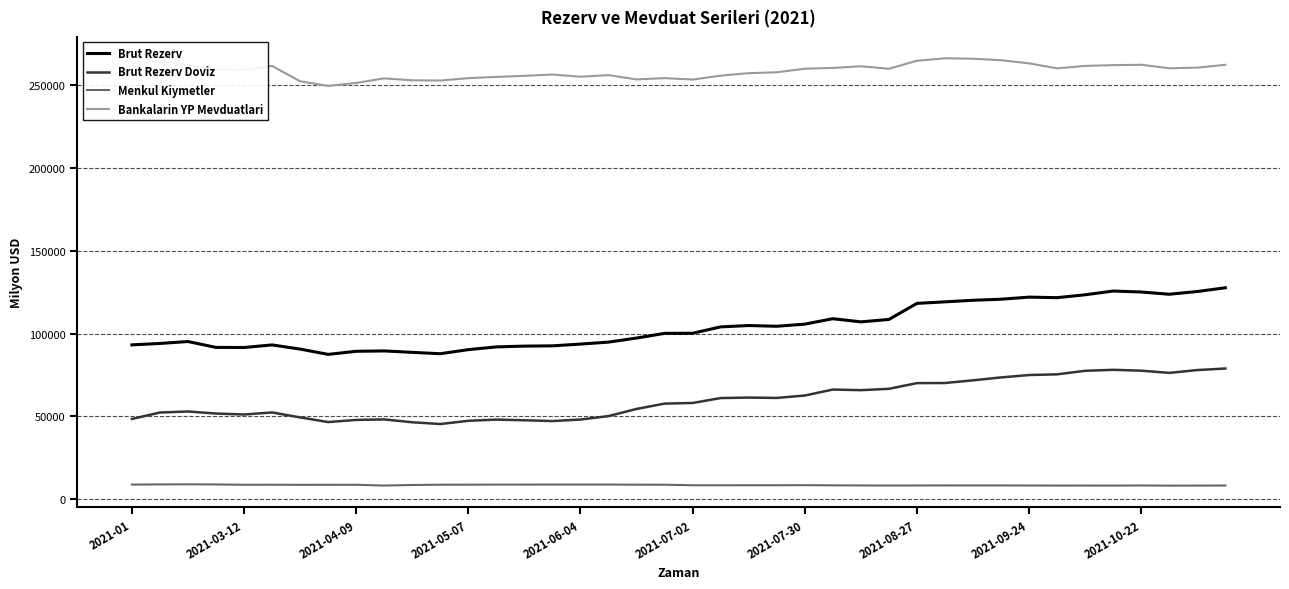

Does the chart display data point markers on the line(s)?

No